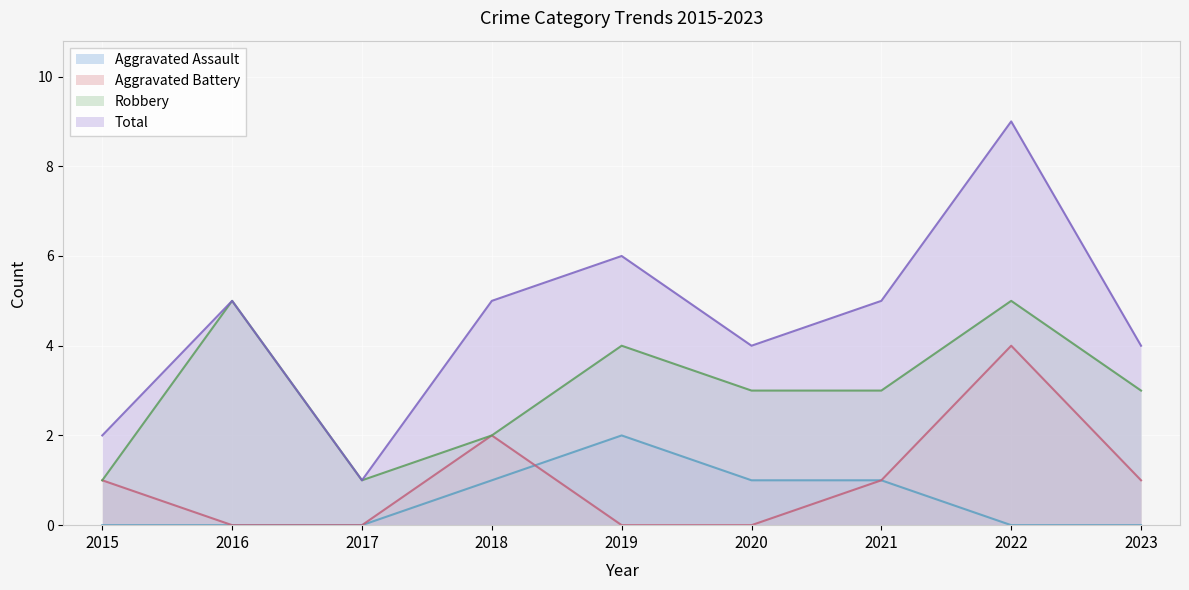

What are all the series names shown in the legend?

Aggravated Assault, Aggravated Battery, Robbery, Total